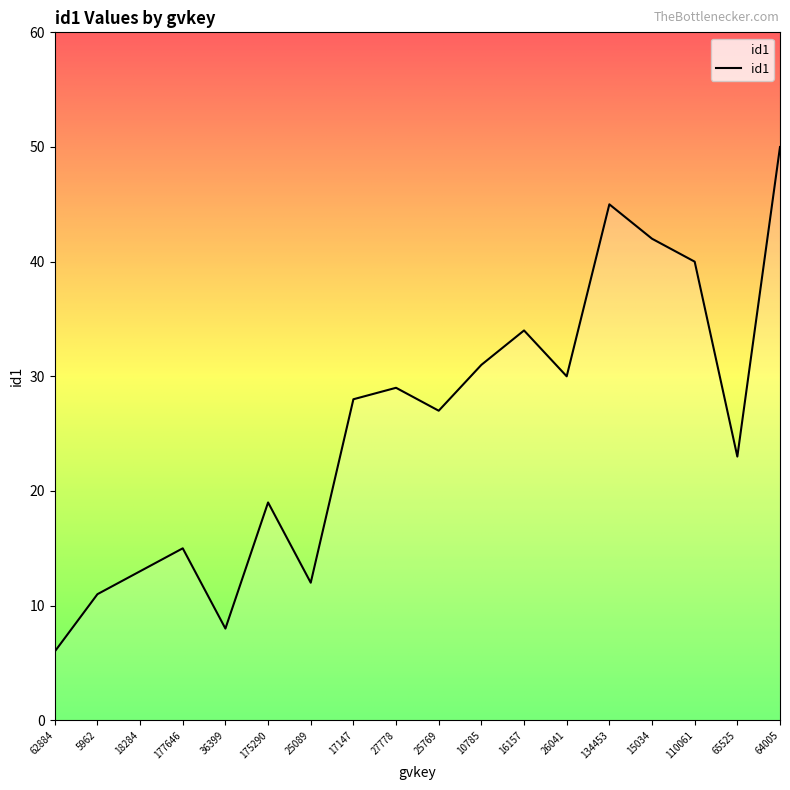

Reading right to left, extract all data points from this chart.

64005=50	65525=23	110061=40	15034=42	134453=45	26041=30	16157=34	10785=31	25769=27	27778=29	17147=28	25089=12	175290=19	36399=8	177646=15	18284=13	5962=11	62884=6